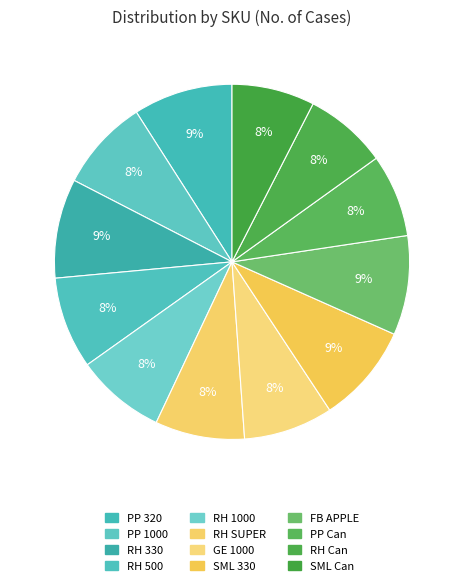

Is it true that RH SUPER is 21% of the pie?

False